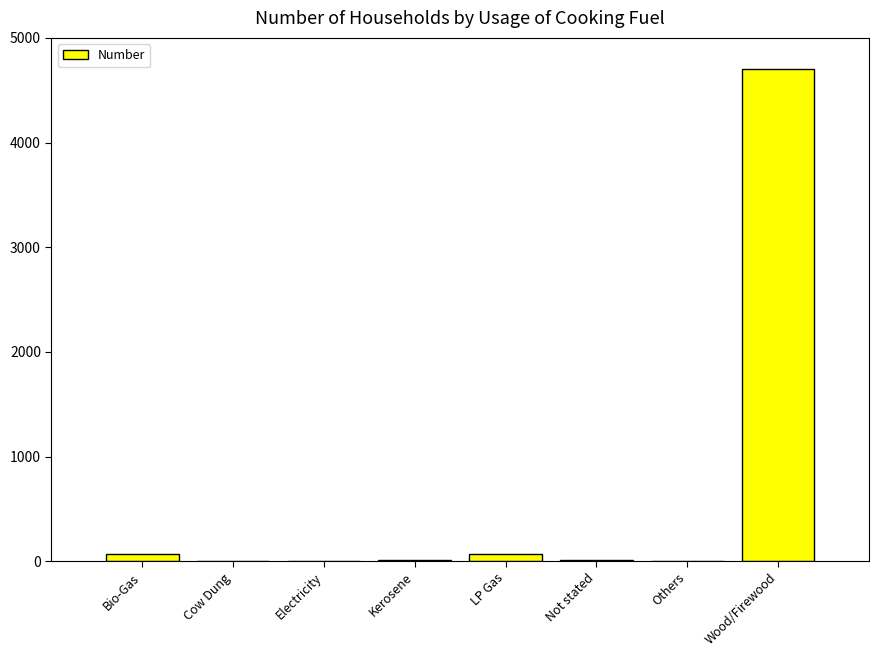

What is the sum of all values?

4864